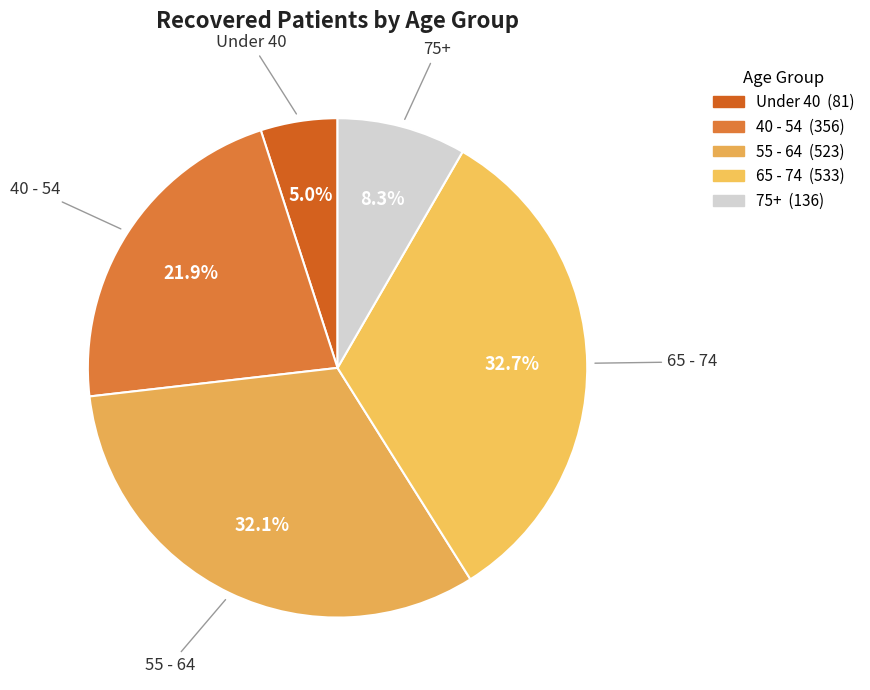

Which category has the smallest portion of the pie?

Under 40